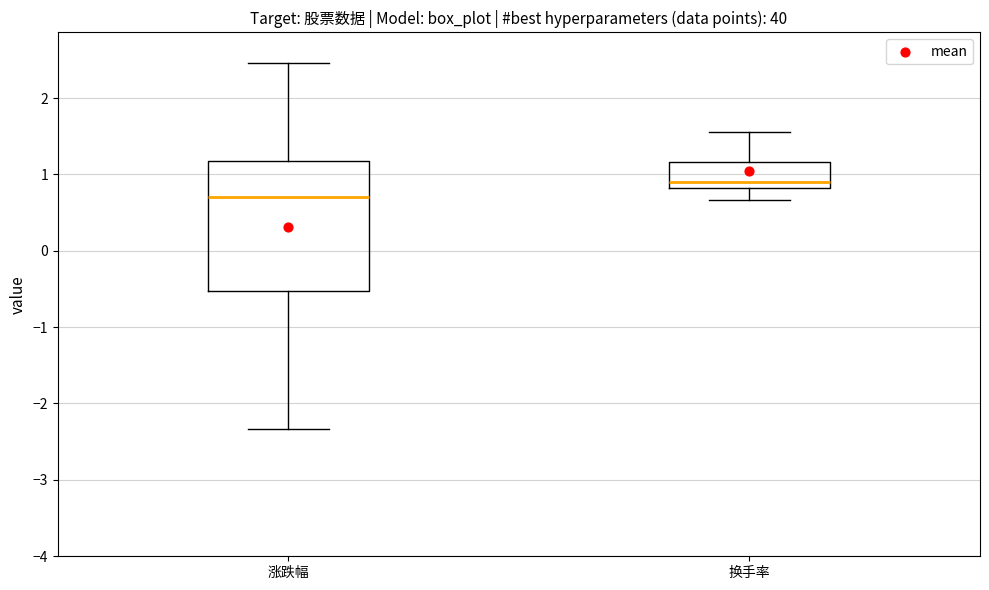

Which box is the tallest, from its lower edge to its upper edge?

涨跌幅